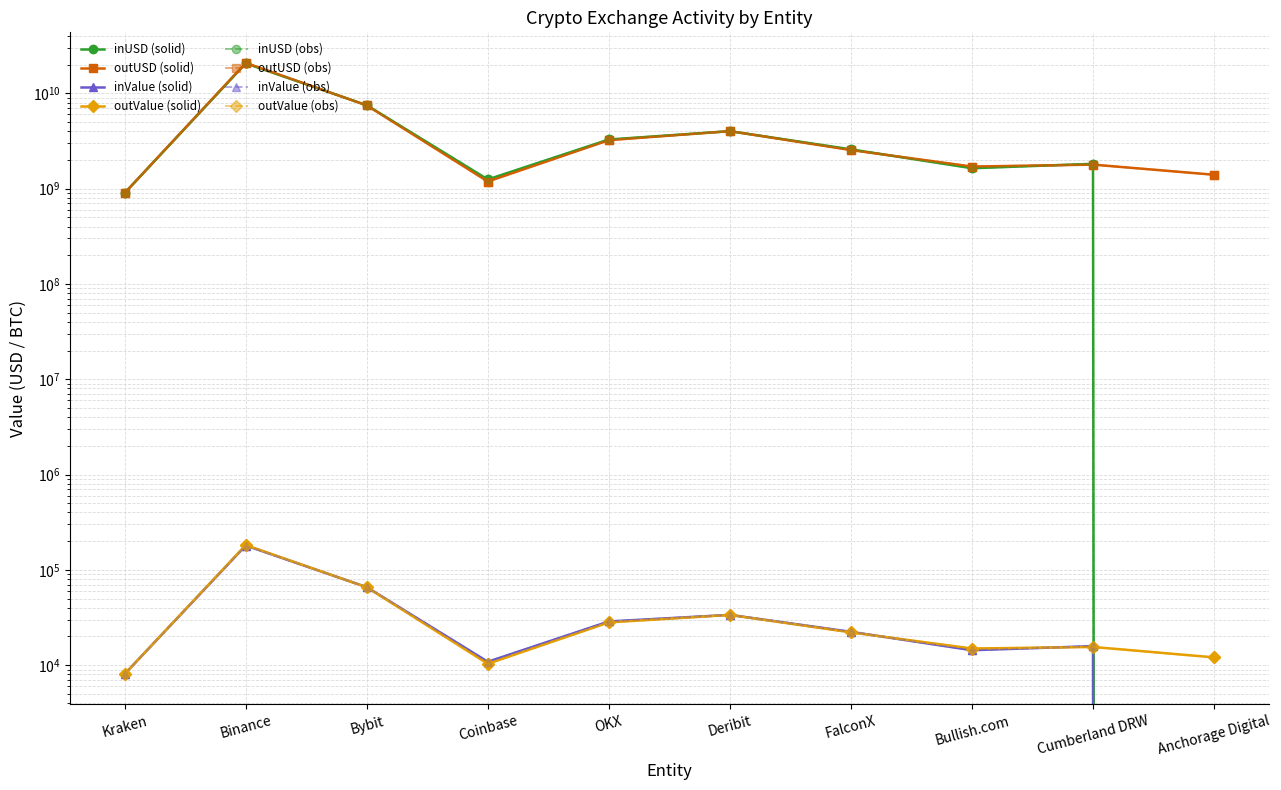

What is the difference between the maximum and minimum values in the outValue series?

174056.3